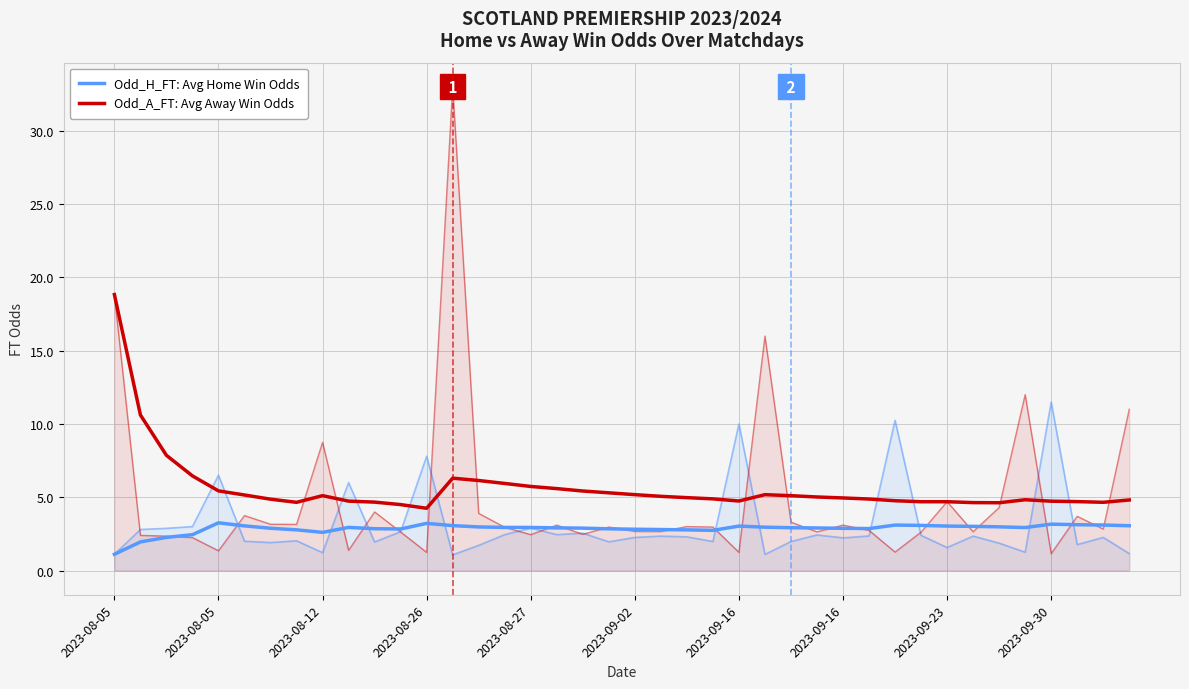

How many data points in Odd_H_FT: Avg Home Win Odds are less than 2?

2